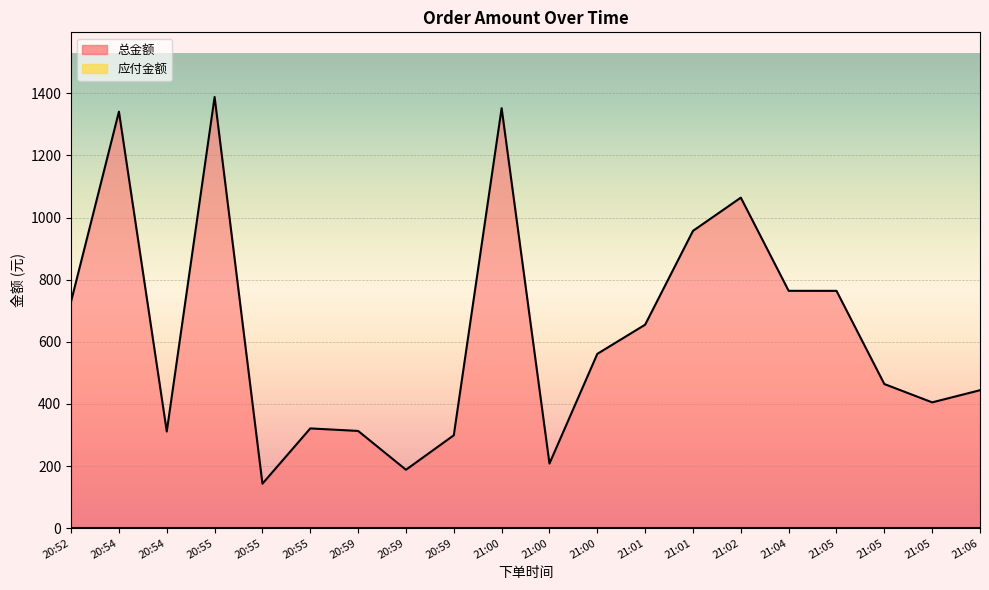

Rank the categories by value from highest to lowest.

20:55, 21:00, 20:54, 21:02, 21:01, 21:04, 21:05, 20:52, 21:01, 21:00, 21:05, 21:06, 21:05, 20:55, 20:59, 20:54, 20:59, 21:00, 20:59, 20:55